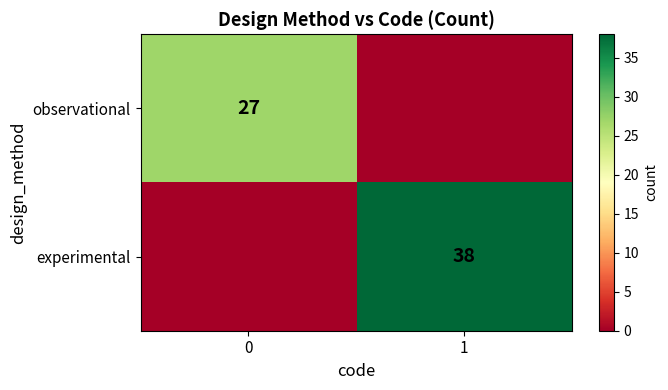

The value of observational at 0 is 18. True or false?

False